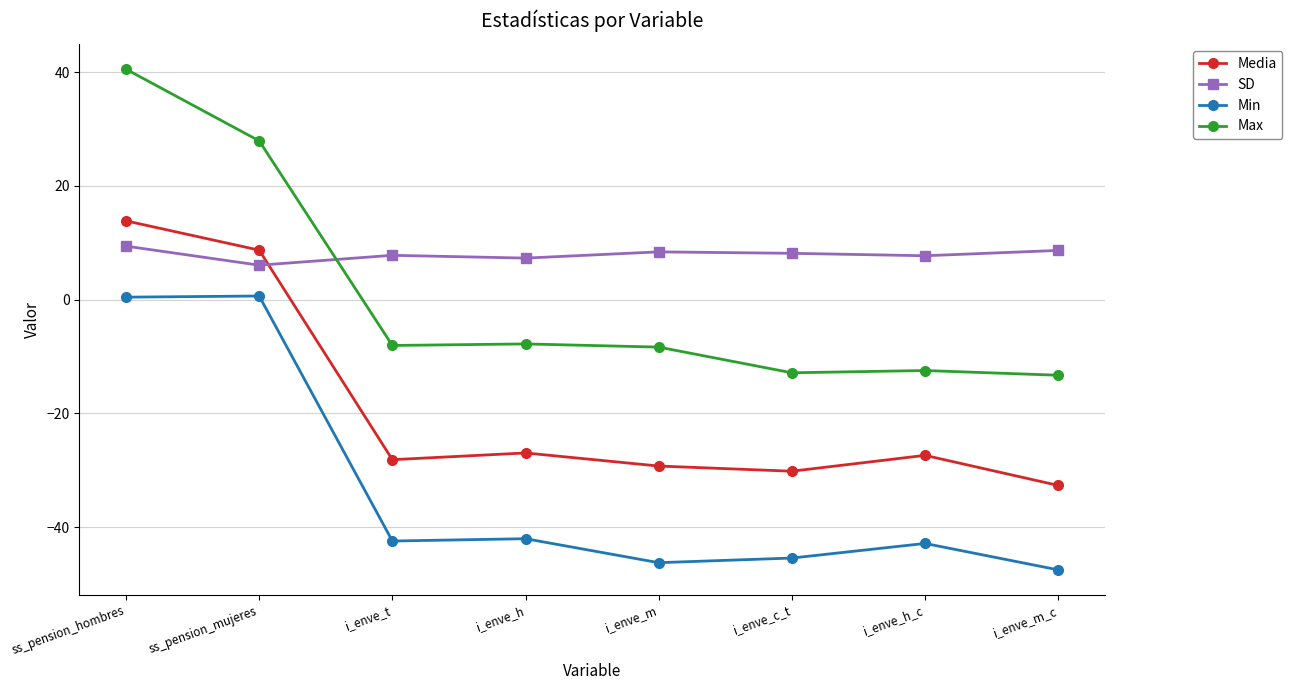

True or false: Media has more than 2 points higher than both neighbors.

False